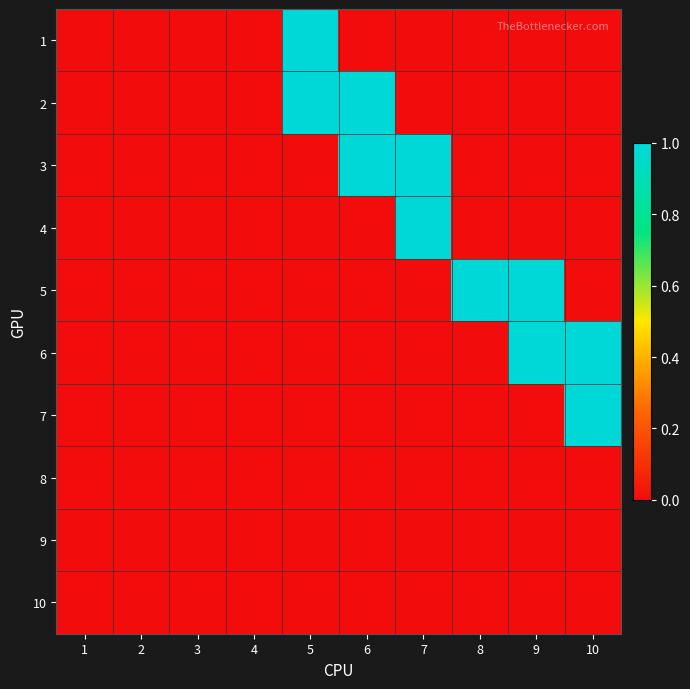

What is the total value across all series at 6?

2